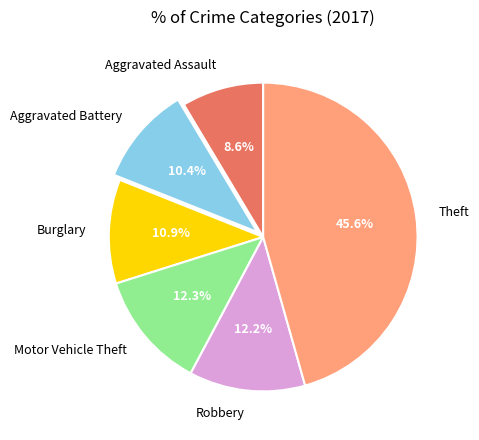

How many segments does this pie chart have?

6